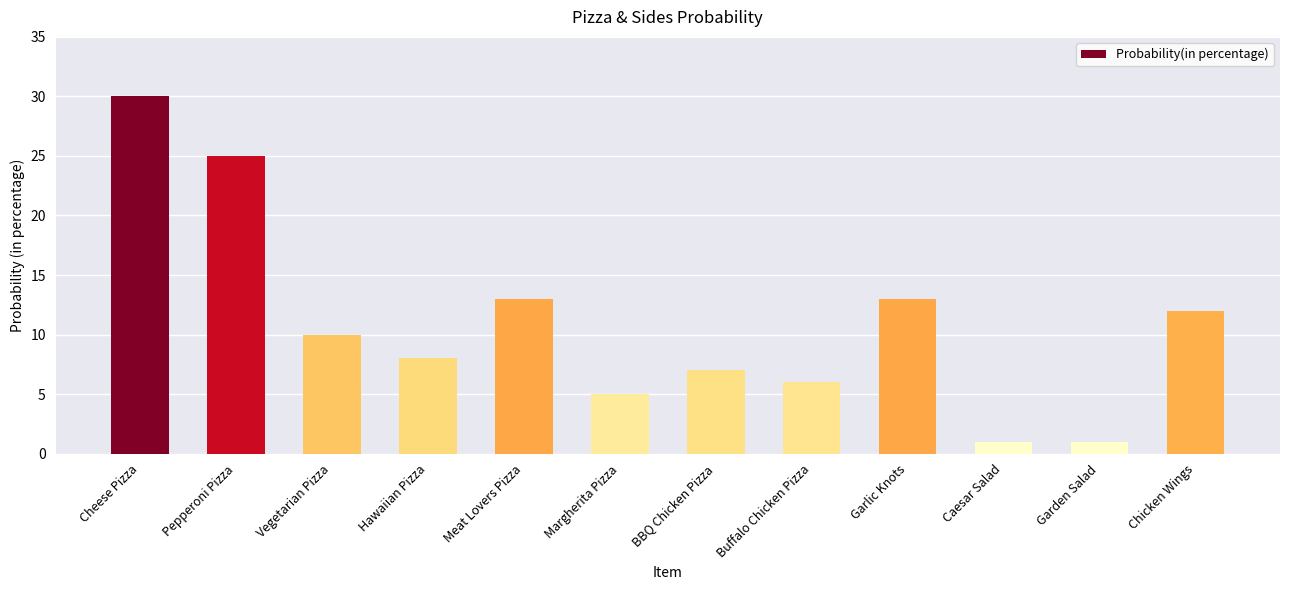

What is the sum of the values at Garlic Knots and Cheese Pizza?

43